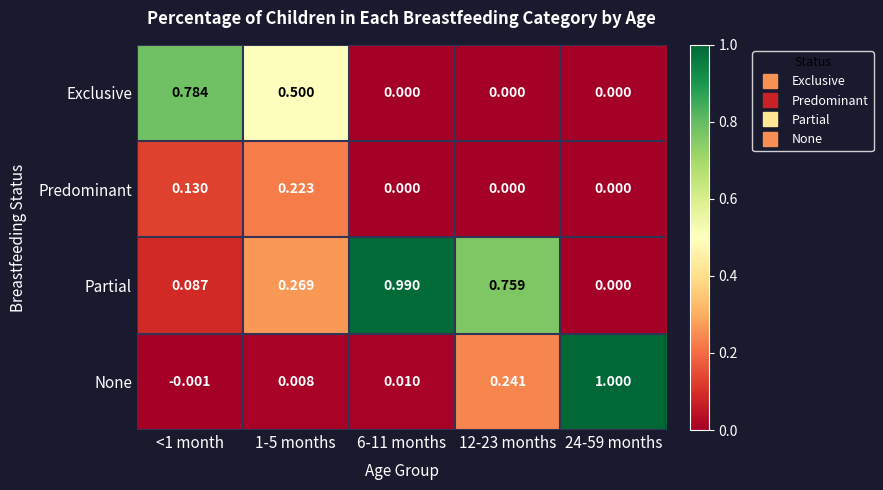

Which series has the largest total across all categories?

Partial